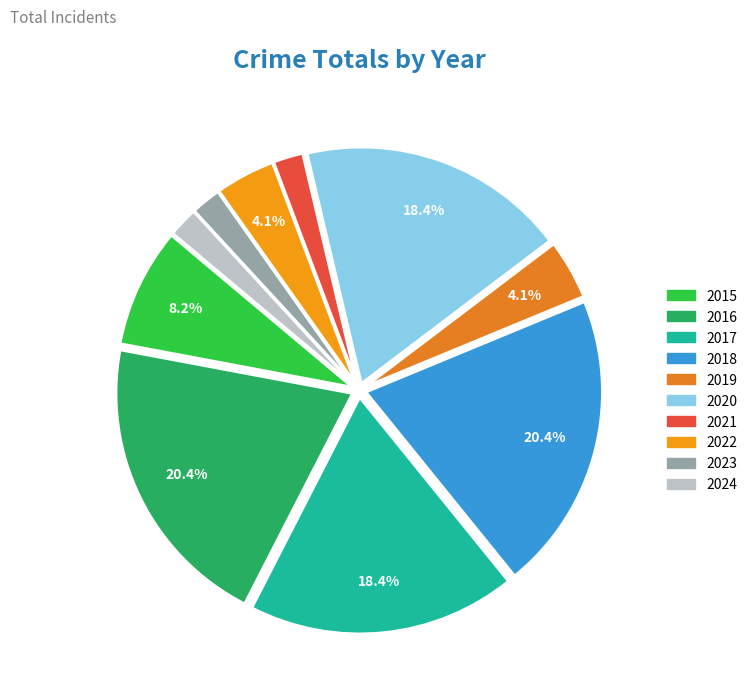

Which slice is the smallest?

2021